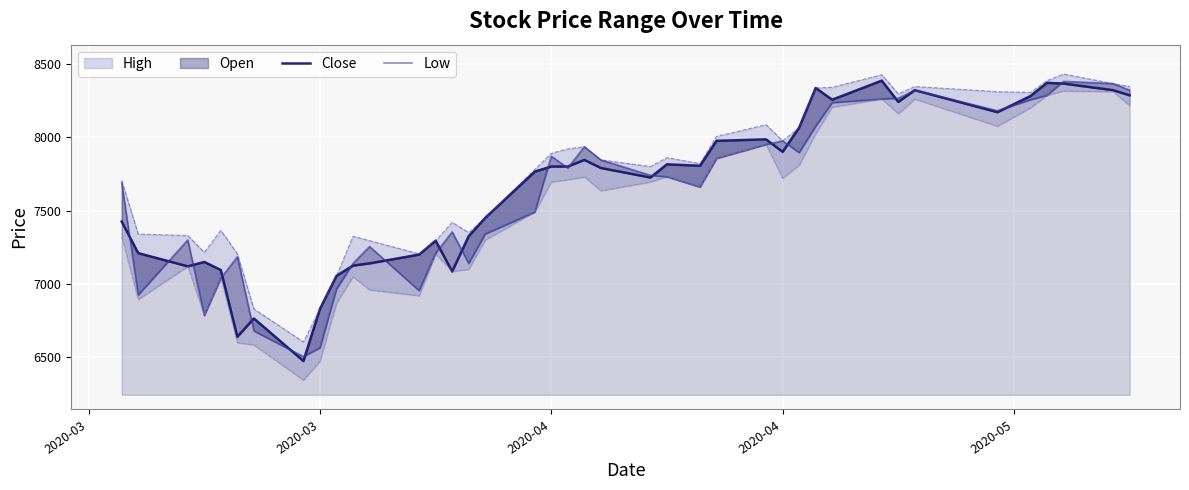

True or false: Low has more than 2 points higher than both neighbors.

True